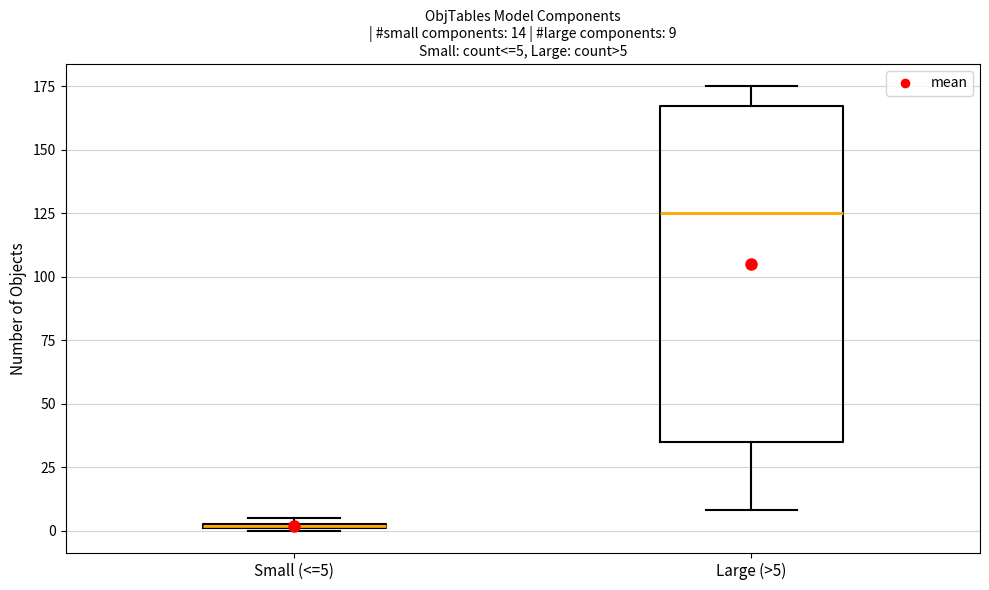

Comparing the boxes themselves (not the whiskers), which one is the tallest?

Large (>5)